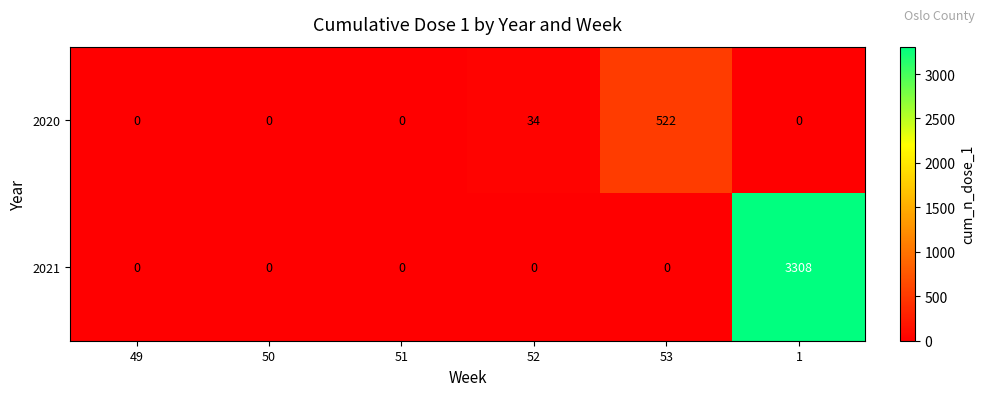

The value of 2021 at 51 is 0. True or false?

True